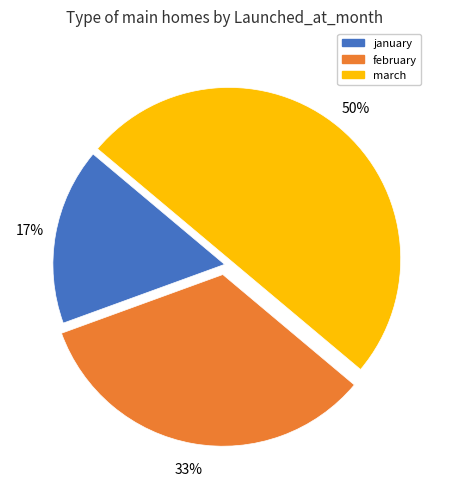

Which has a higher value, january or march?

march